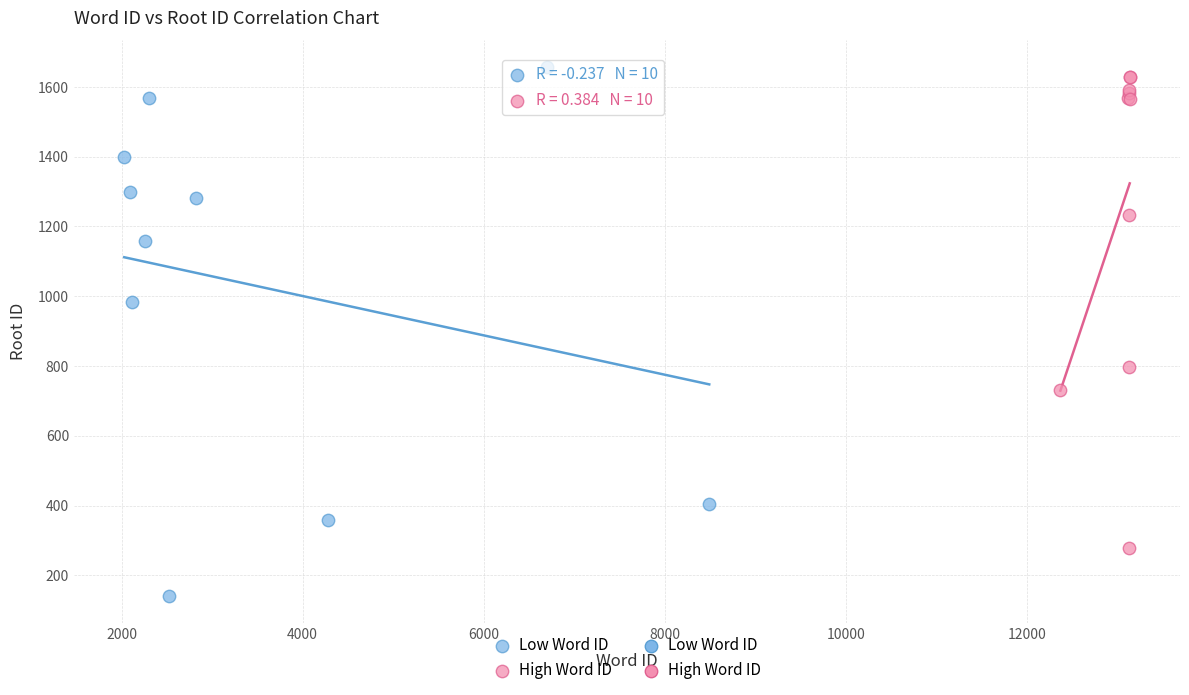

Which series has the largest Y range (max minus min)?

Low Word ID